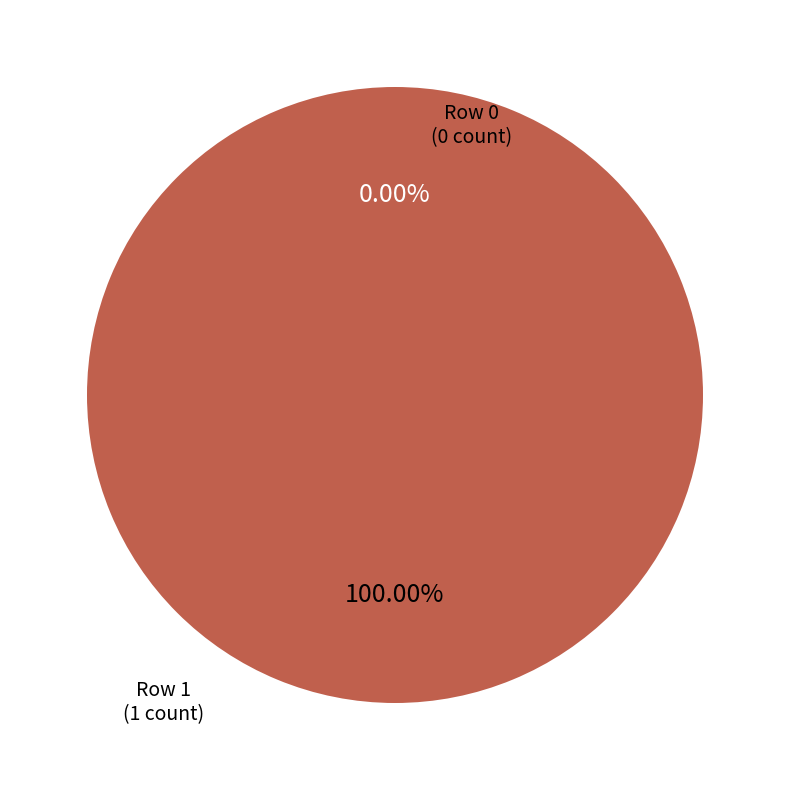

Rank the categories by value from lowest to highest.

Row 0, Row 1